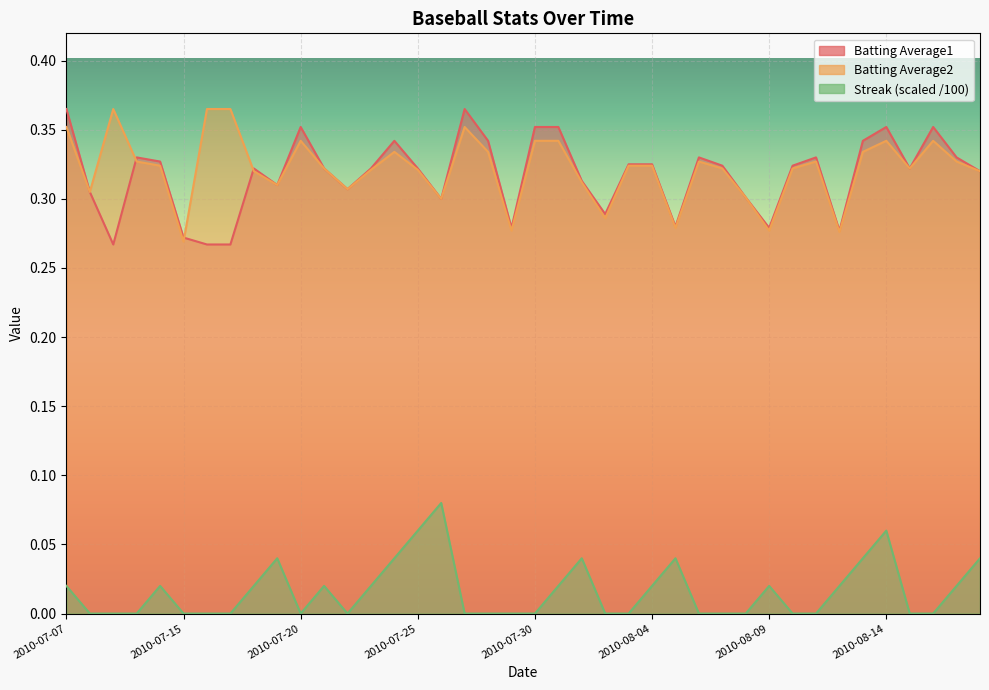

What is the maximum value for Streak?

0.1